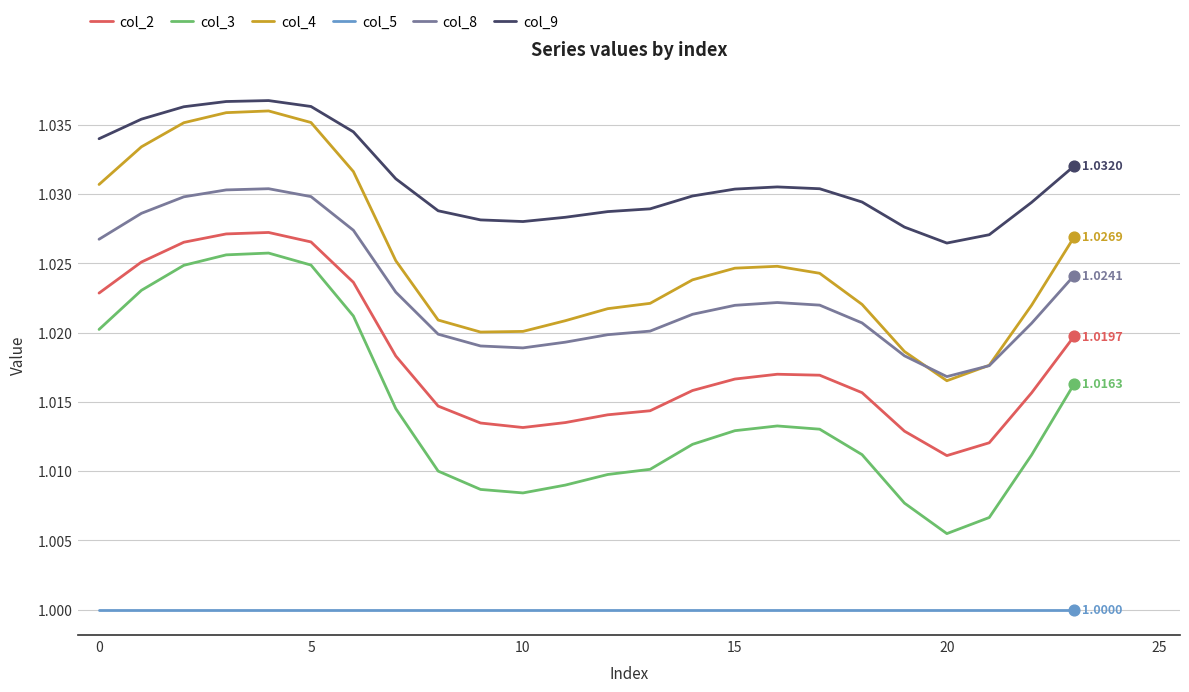

Which series has the largest total across all categories?

col_9